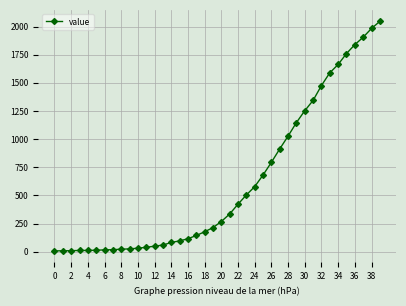

What is the value of the 23rd point from the left?

422